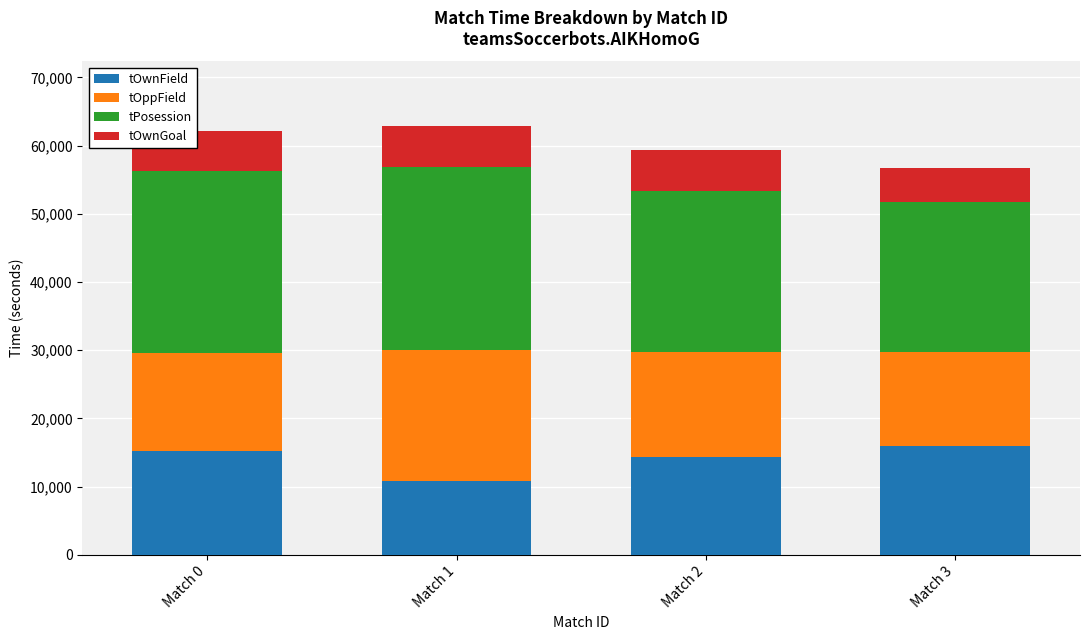

What is the total value across all series at Match 0?

62145.6